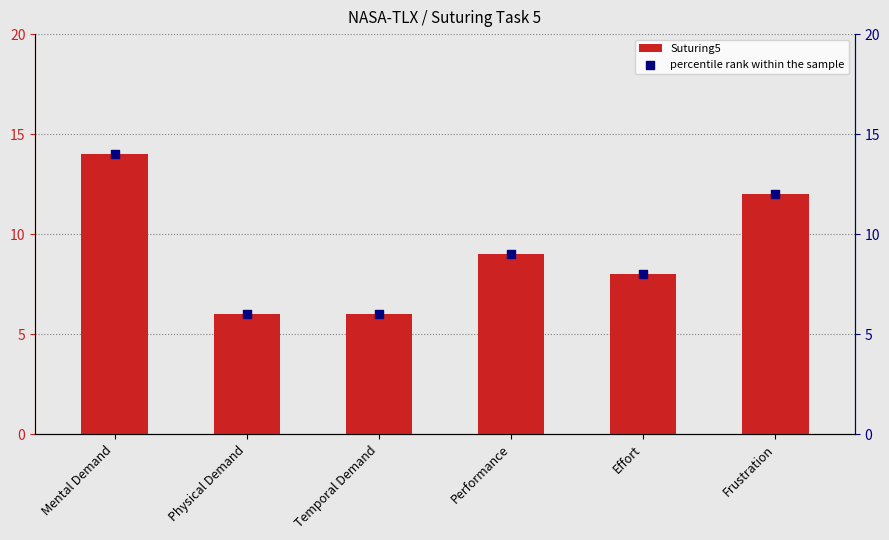

At which category is the sum across all series the highest?

Mental Demand